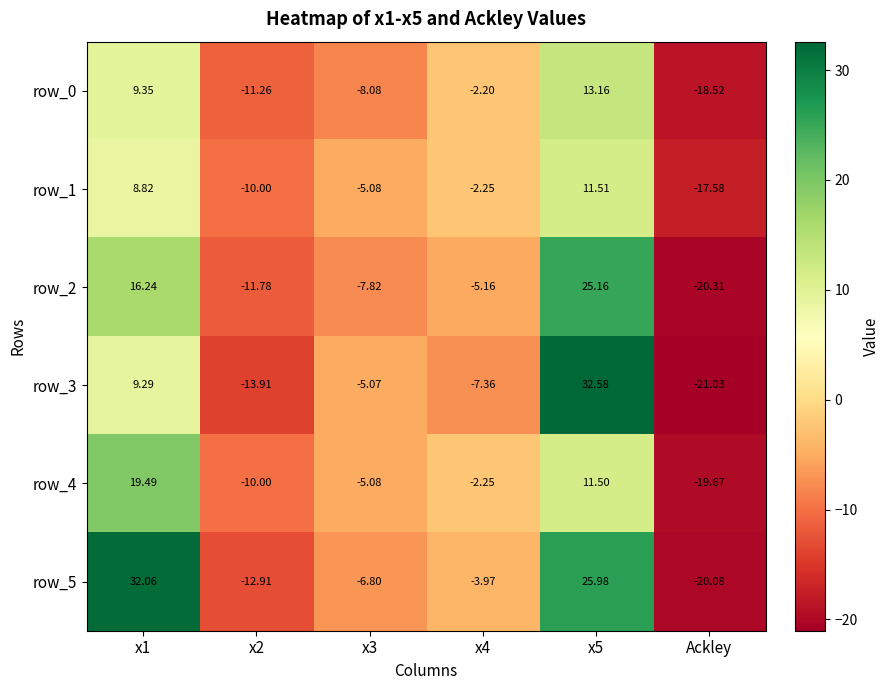

Rank the categories by row_1 value from lowest to highest.

Ackley, x2, x3, x4, x1, x5